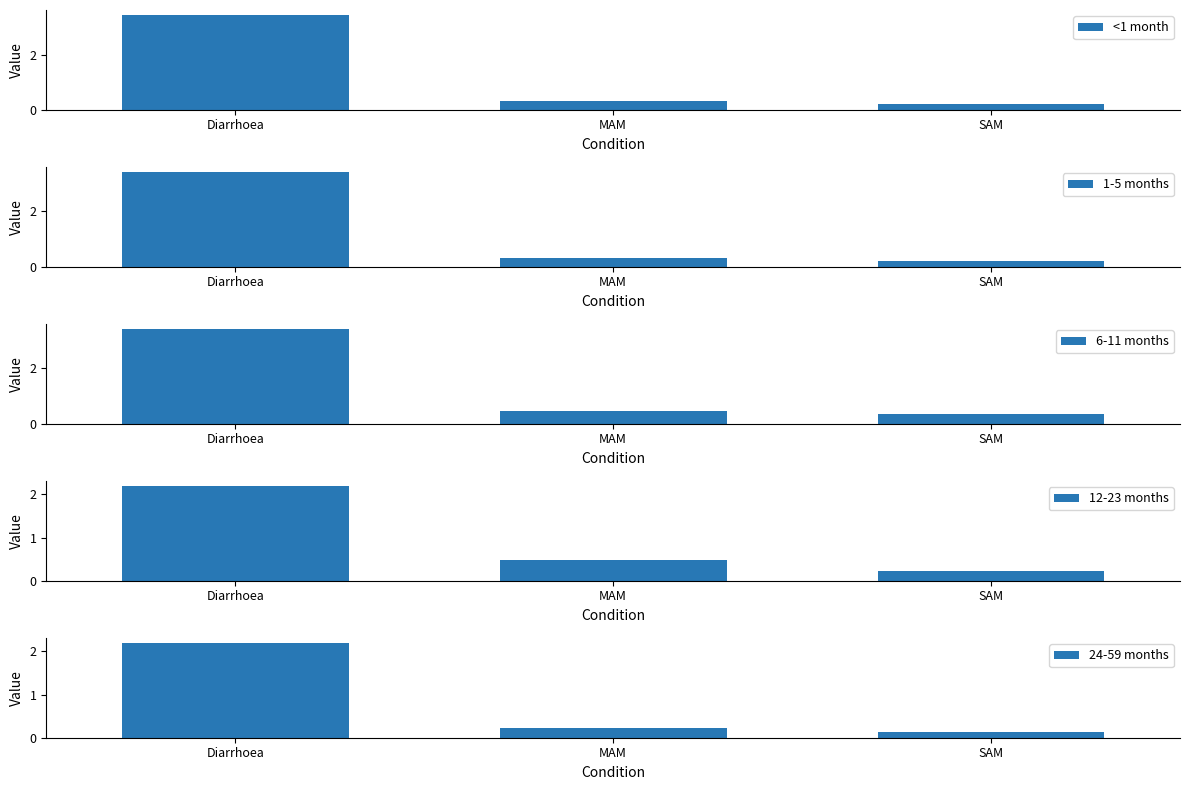

Reading right to left, transcribe all the data shown in this chart.

<1 month: 0.2	0.3	3.5
1-5 months: 0.2	0.3	3.4
6-11 months: 0.4	0.5	3.4
12-23 months: 0.2	0.5	2.2
24-59 months: 0.1	0.2	2.2